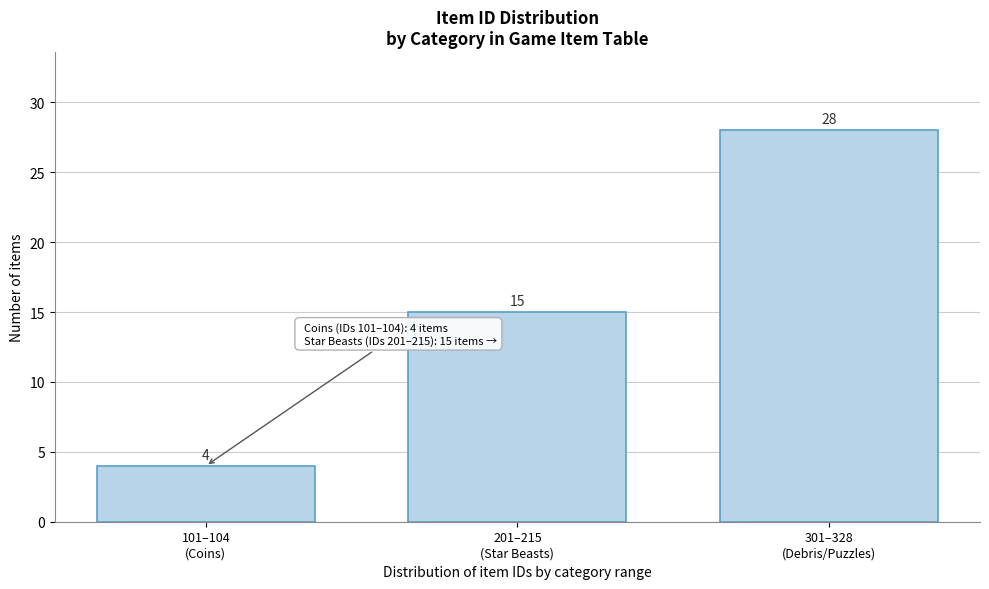

Reading left to right, what are all the values shown in this chart?

4	15	28